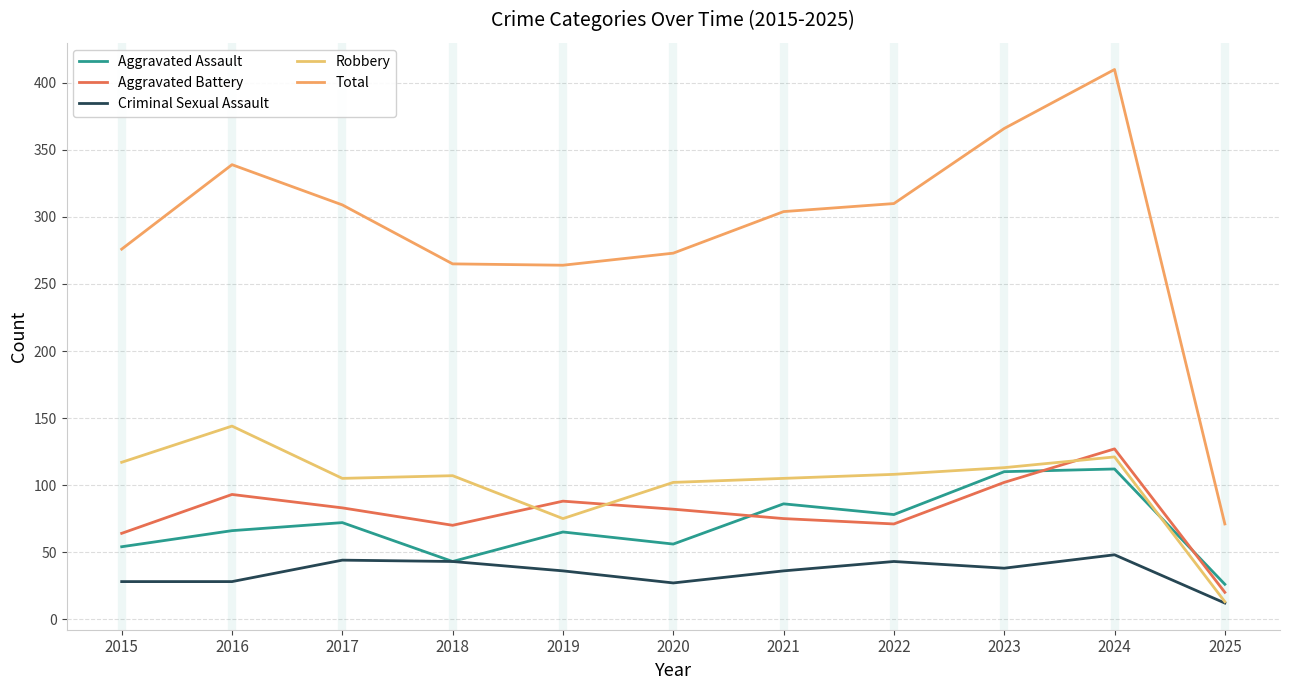

What is the average value of the Aggravated Assault series?

70